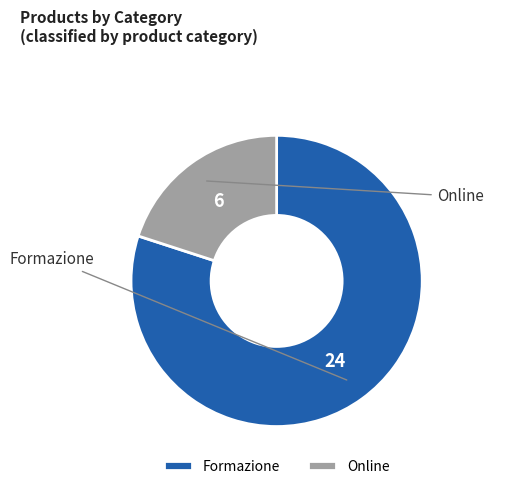

How many segments does this pie chart have?

2